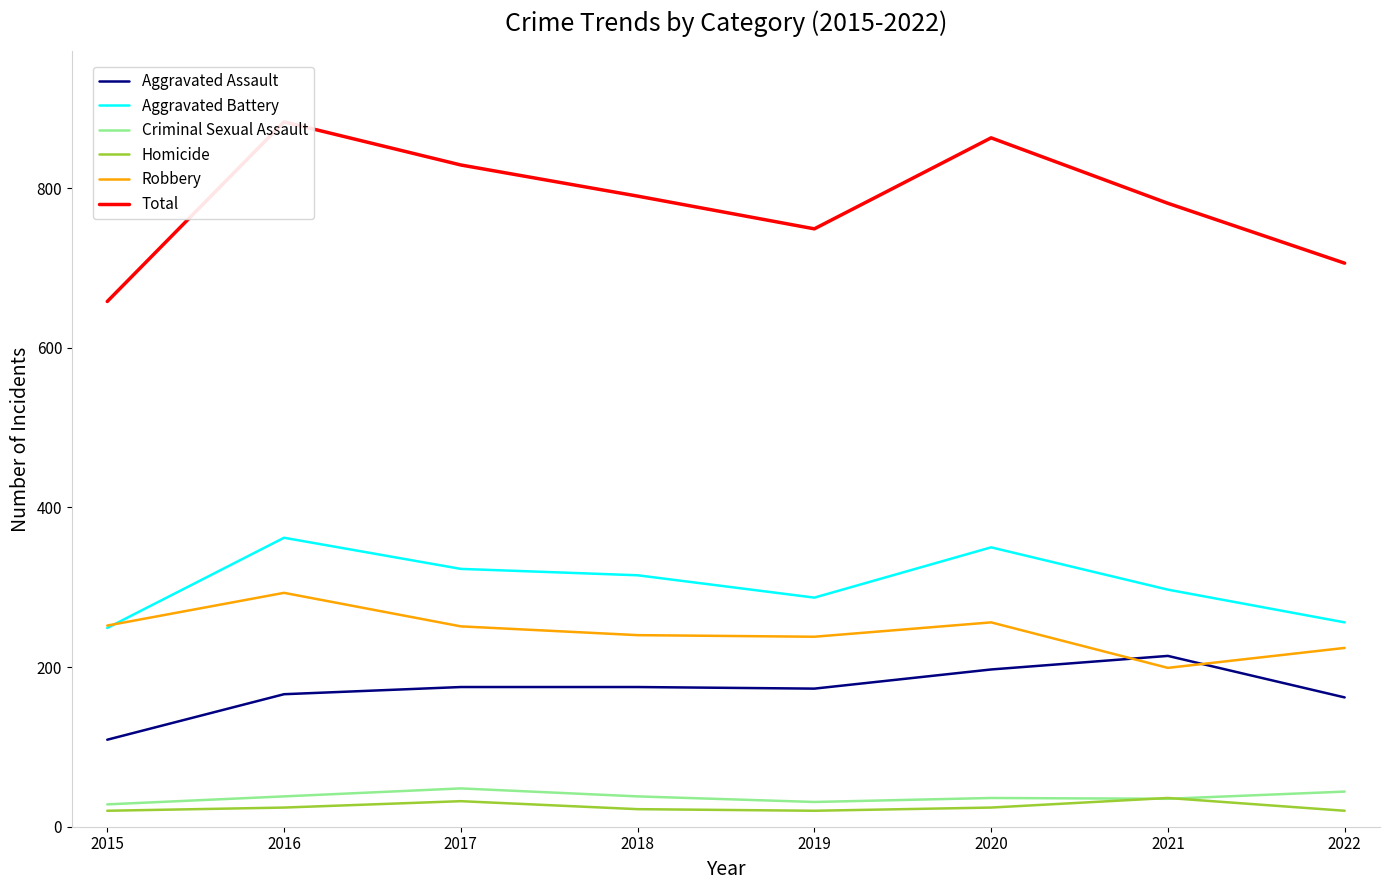

Between 2019 and 2021, which series saw the biggest shift?

Aggravated Assault